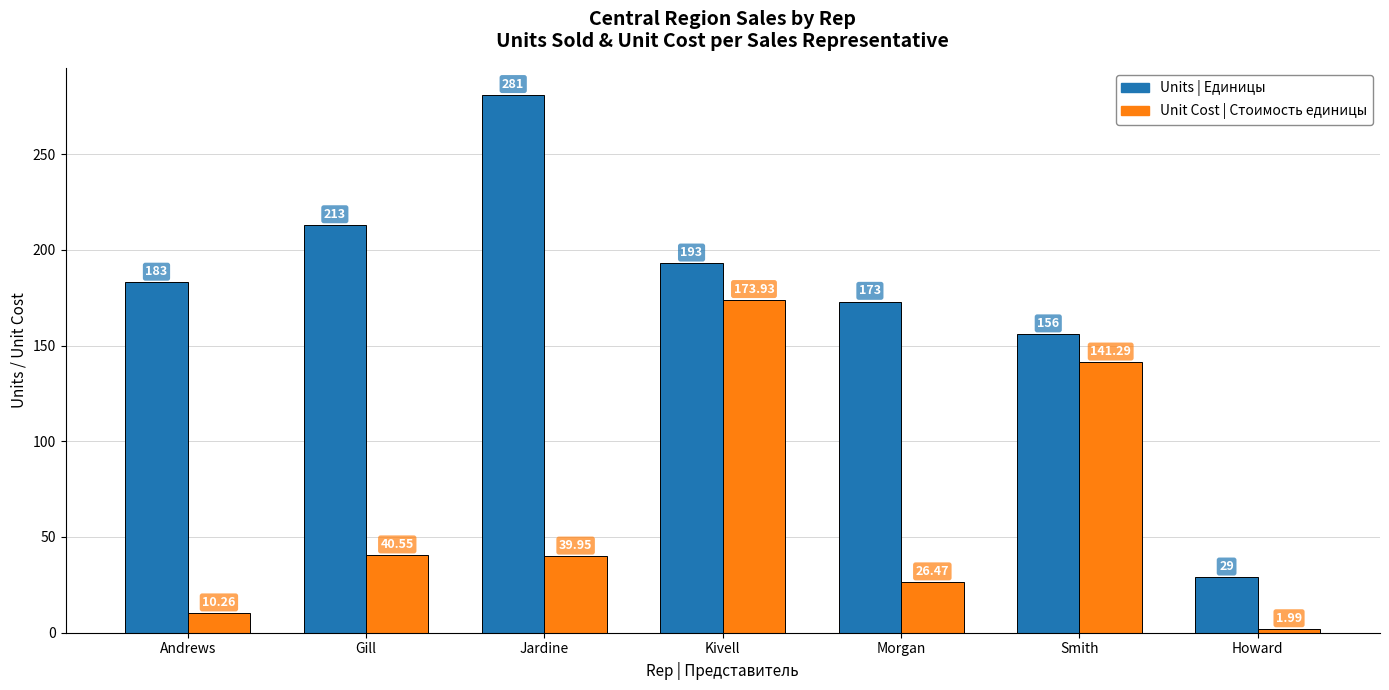

At which category does the chart reach its peak across all series?

Jardine